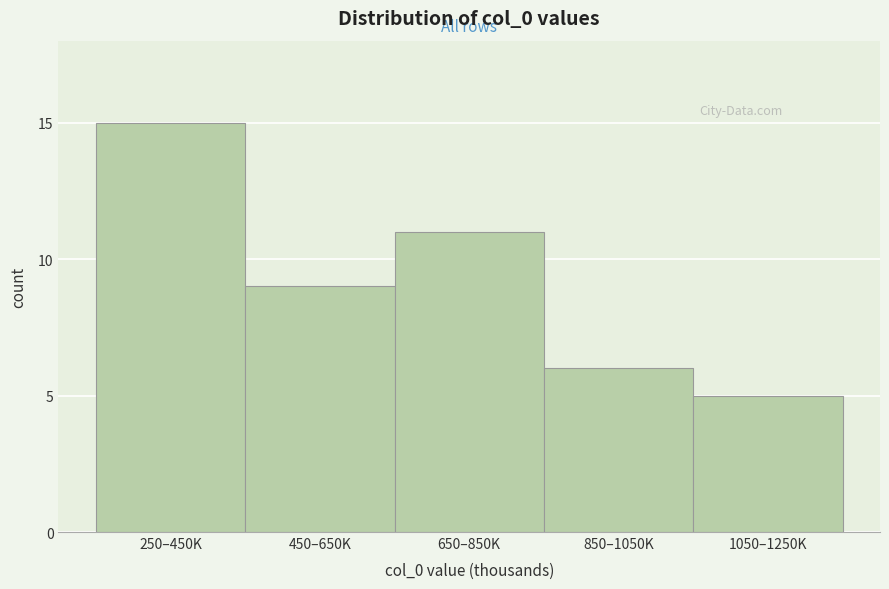

Reading left to right, list all the values displayed in this chart.

250–450K=15	450–650K=9	650–850K=11	850–1050K=6	1050–1250K=5